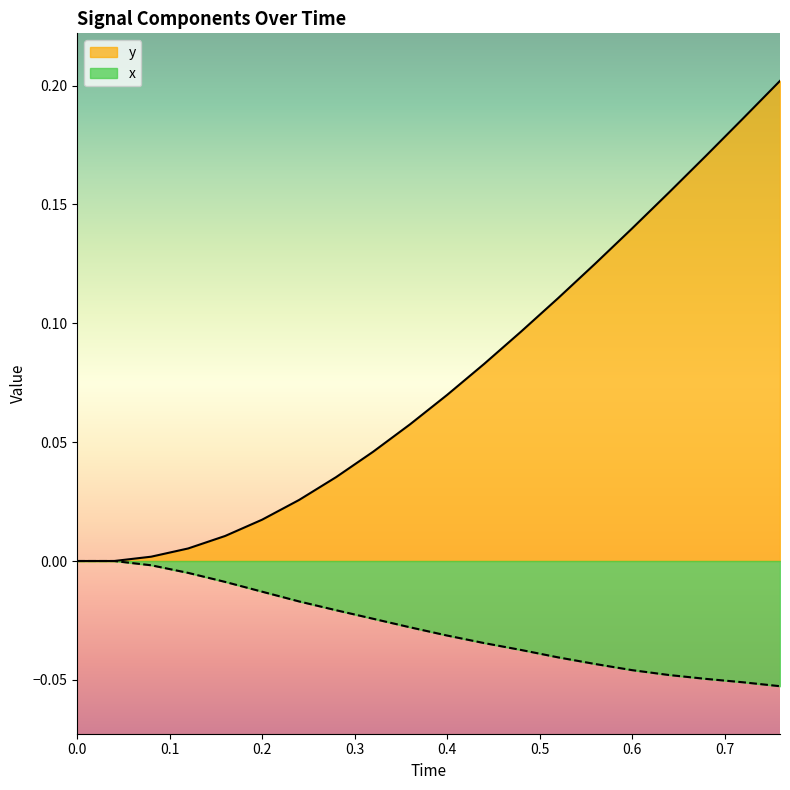

List the series in order of their peak value, highest first.

y, x